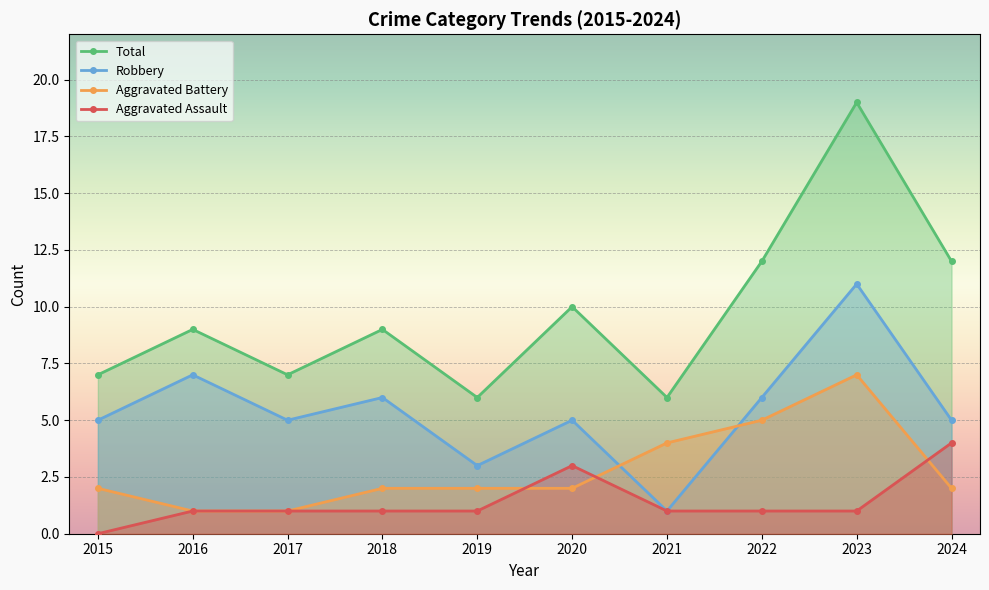

How many times do Aggravated Battery and Aggravated Assault cross each other?

3